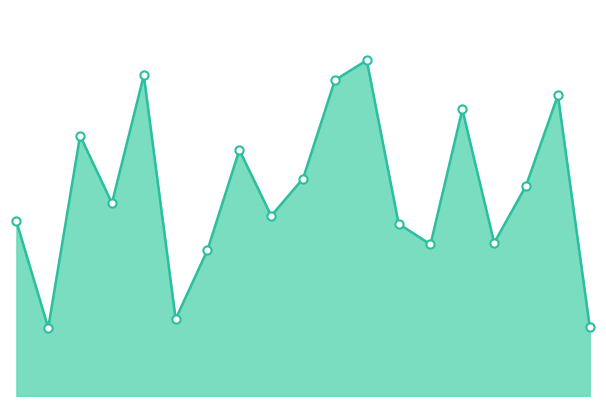

Does the chart have visible grid lines?

No